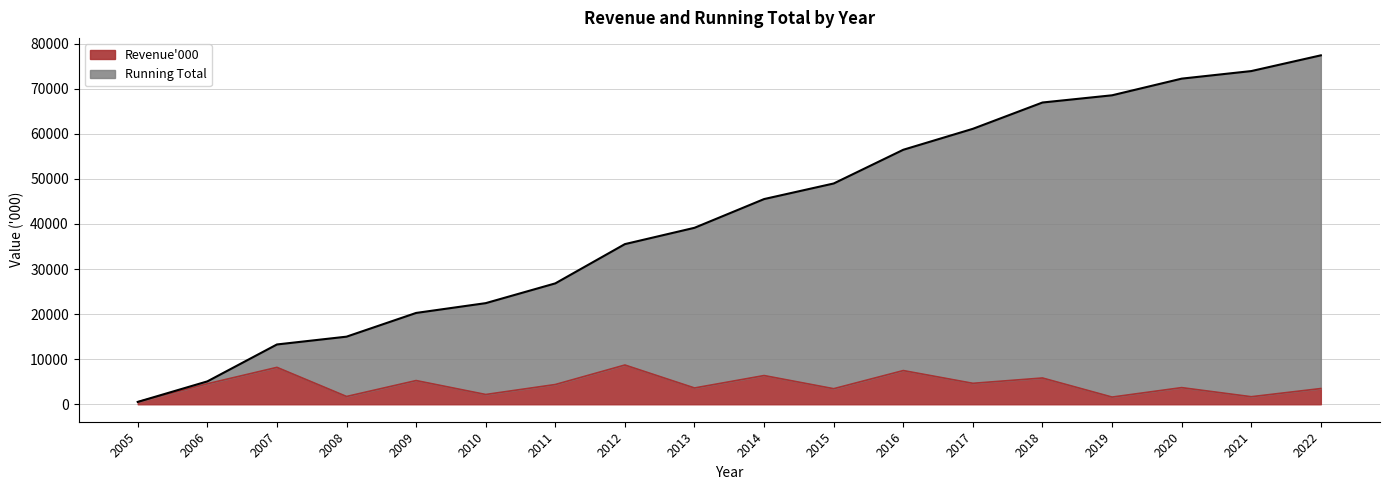

How many values in the Revenue'000 series are below 4384?

9